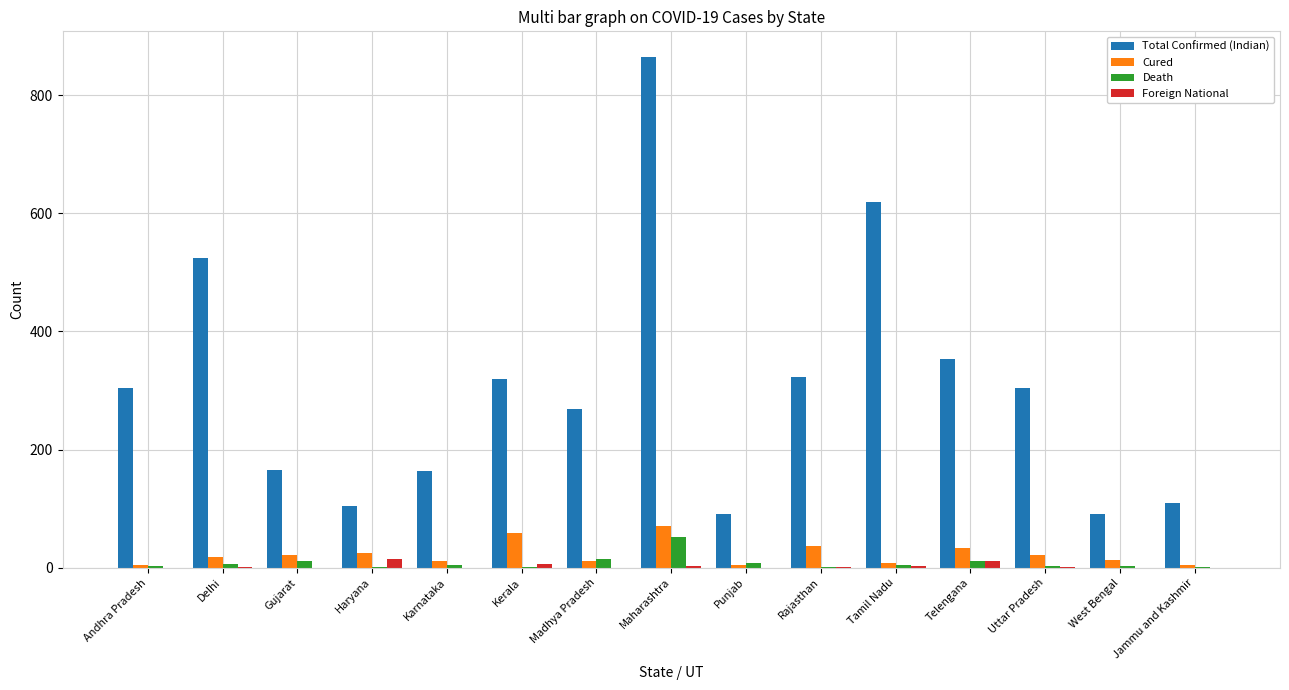

Count the number of categories in the chart.

15